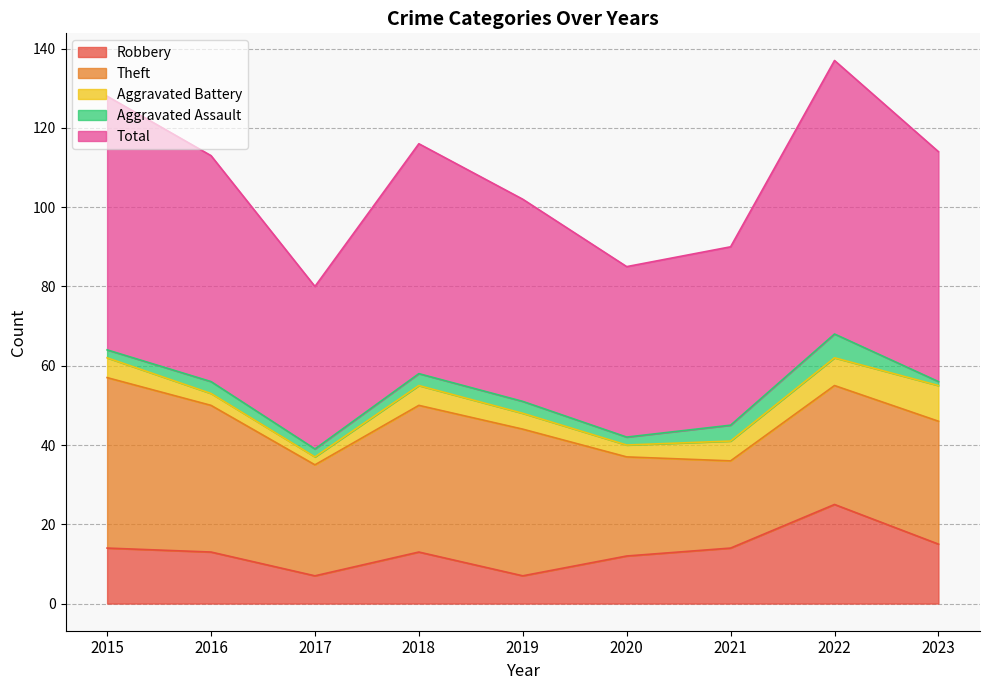

Does the chart have visible grid lines?

Yes